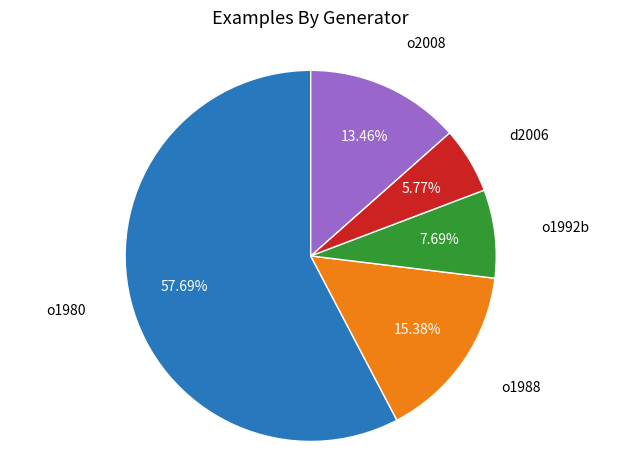

Is there any slice that represents more than half of the pie?

Yes